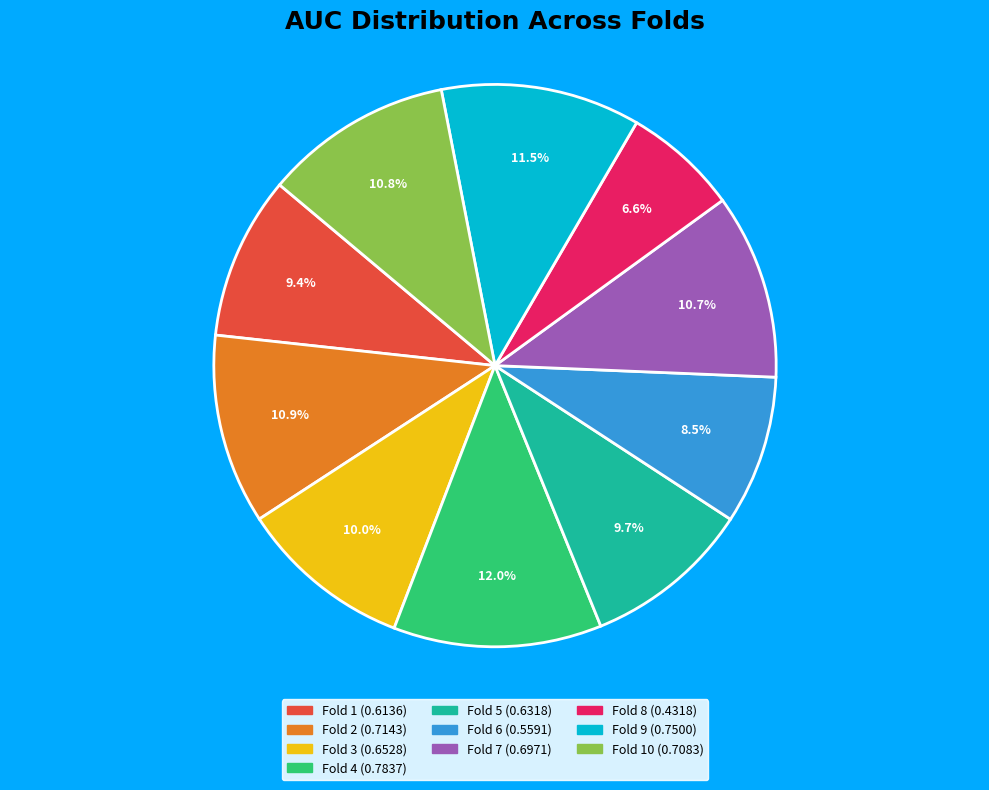

Is there any slice that represents more than half of the pie?

No